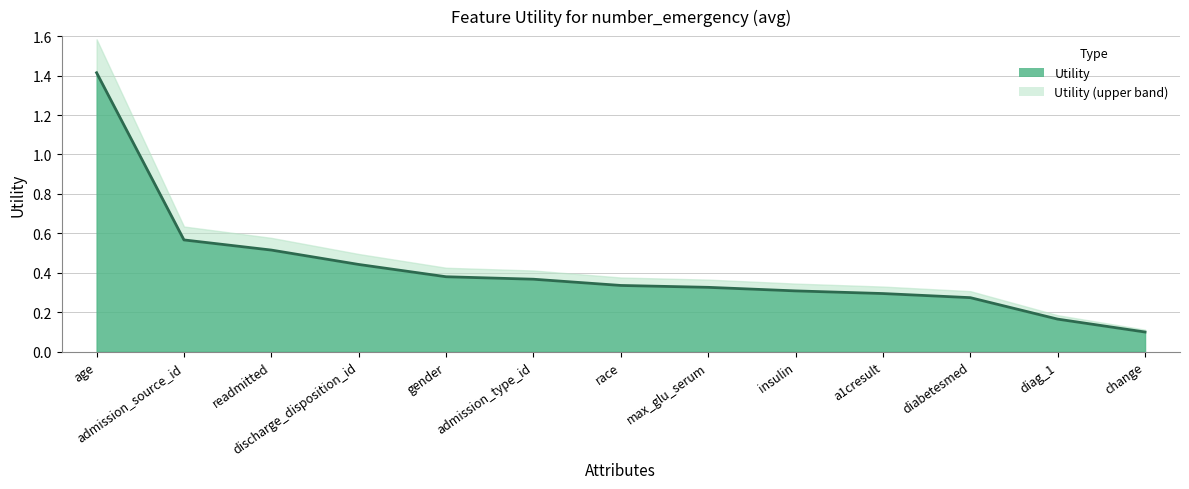

What is the change in value from admission_source_id to insulin?

-0.3